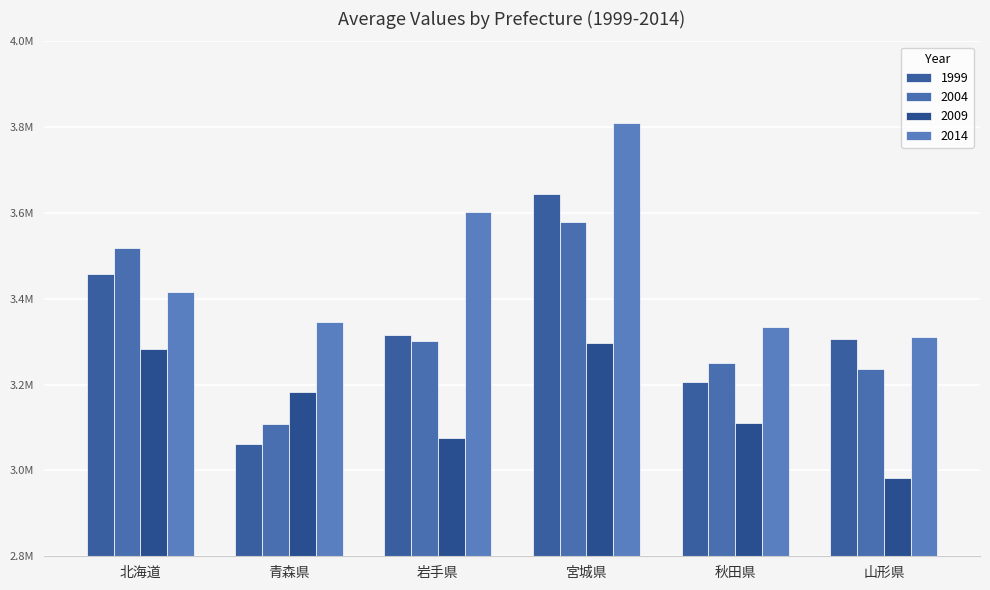

Are the bars horizontal?

No